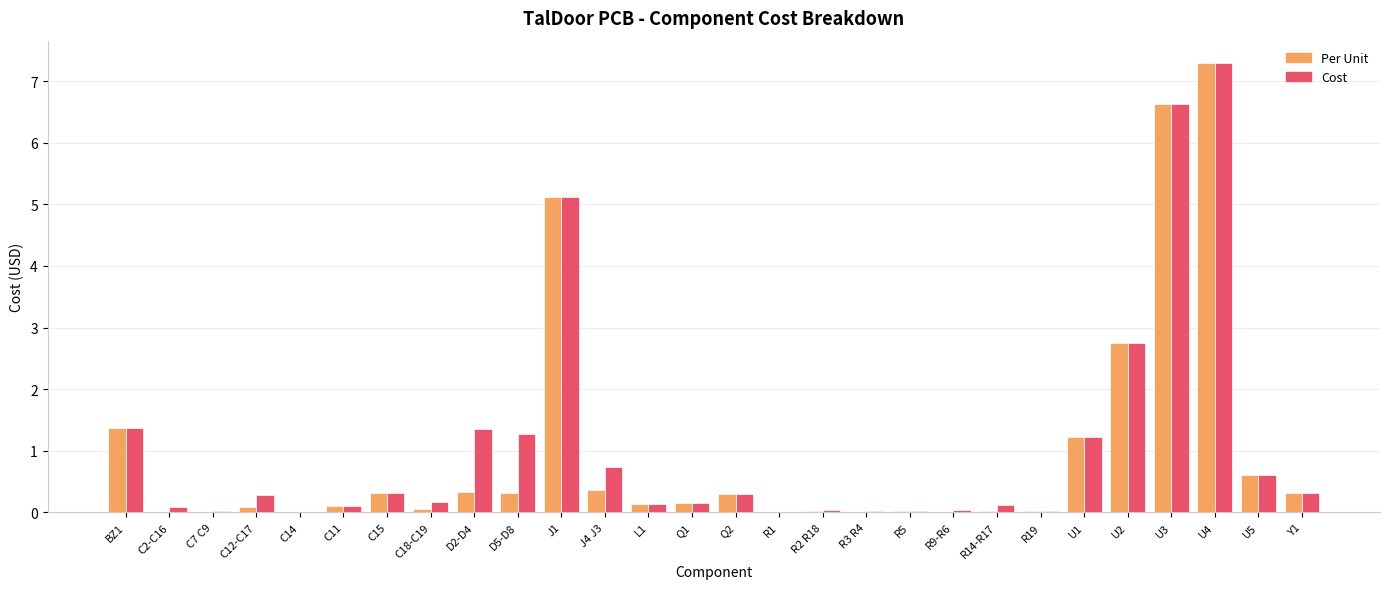

What is the maximum value for Per Unit?

7.3